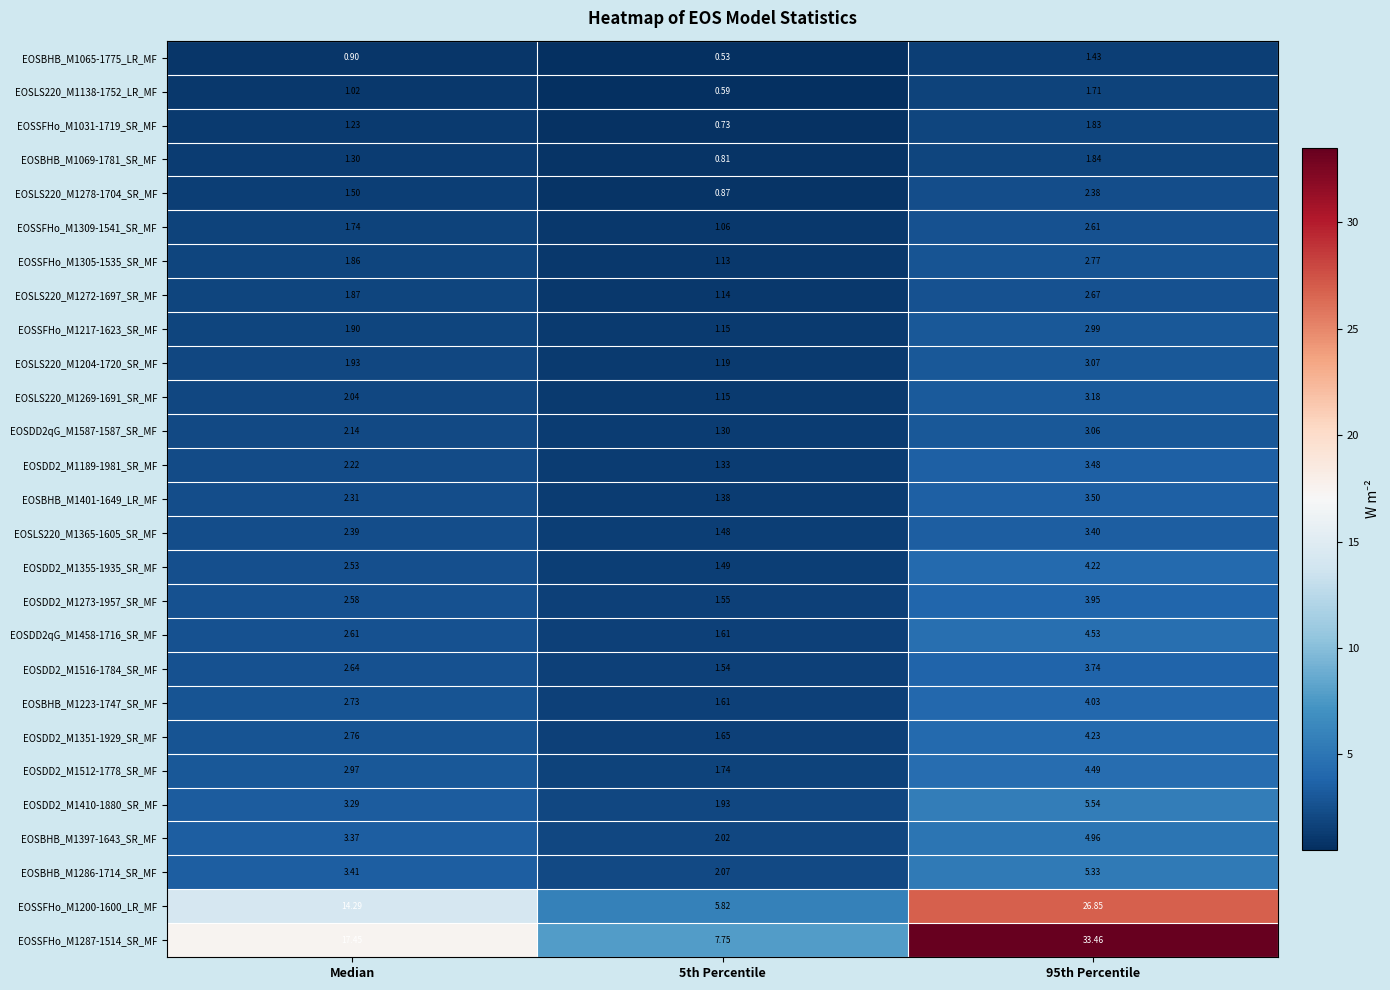

How many categories are shown in the chart?

3